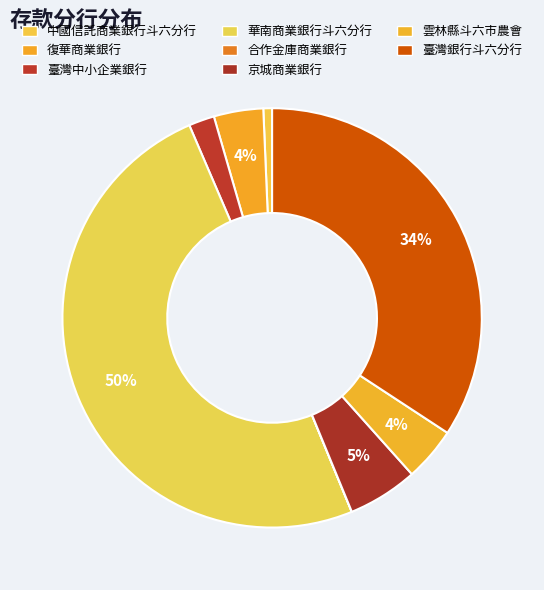

Does any single category account for the majority?

No